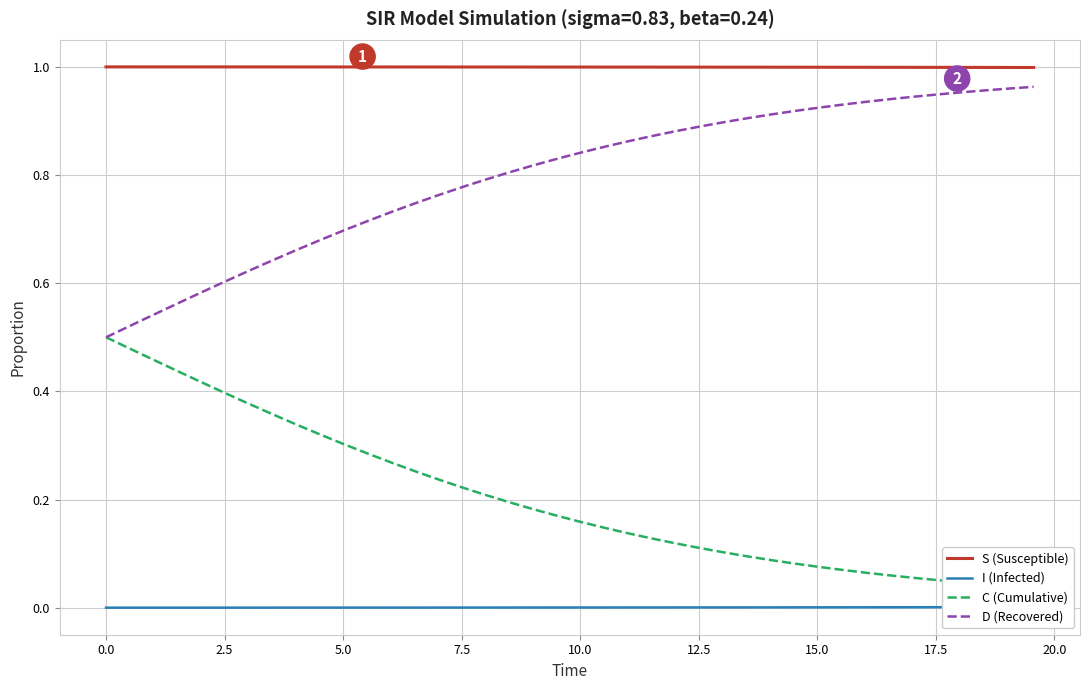

Reading left to right, transcribe all the data shown in this chart.

S (Susceptible): 1.0	1.0	1.0	1.0	1.0	1.0	1.0	1.0	1.0	1.0	1.0	1.0	1.0	1.0	1.0	1.0	1.0	1.0	1.0	1.0	1.0	1.0	1.0	1.0	1.0	1.0	1.0	1.0	1.0	1.0	1.0	1.0	1.0	1.0	1.0	1.0	1.0	1.0	1.0	1.0
I (Infected): 0.0	0.0	0.0	0.0	0.0	0.0	0.0	0.0	0.0	0.0	0.0	0.0	0.0	0.0	0.0	0.0	0.0	0.0	0.0	0.0	0.0	0.0	0.0	0.0	0.0	0.0	0.0	0.0	0.0	0.0	0.0	0.0	0.0	0.0	0.0	0.0	0.0	0.0	0.0	0.0
C (Cumulative): 0.5	0.5	0.5	0.4	0.4	0.4	0.4	0.4	0.3	0.3	0.3	0.3	0.3	0.3	0.2	0.2	0.2	0.2	0.2	0.2	0.2	0.1	0.1	0.1	0.1	0.1	0.1	0.1	0.1	0.1	0.1	0.1	0.1	0.1	0.1	0.1	0.0	0.0	0.0	0.0
D (Recovered): 0.5	0.5	0.5	0.6	0.6	0.6	0.6	0.6	0.7	0.7	0.7	0.7	0.7	0.7	0.8	0.8	0.8	0.8	0.8	0.8	0.8	0.9	0.9	0.9	0.9	0.9	0.9	0.9	0.9	0.9	0.9	0.9	0.9	0.9	0.9	0.9	1.0	1.0	1.0	1.0